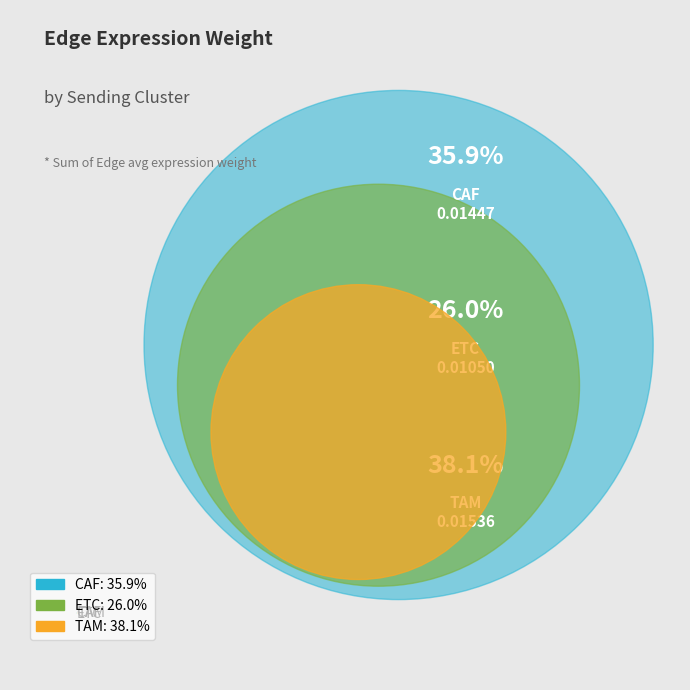

Is there any slice that represents more than half of the pie?

No